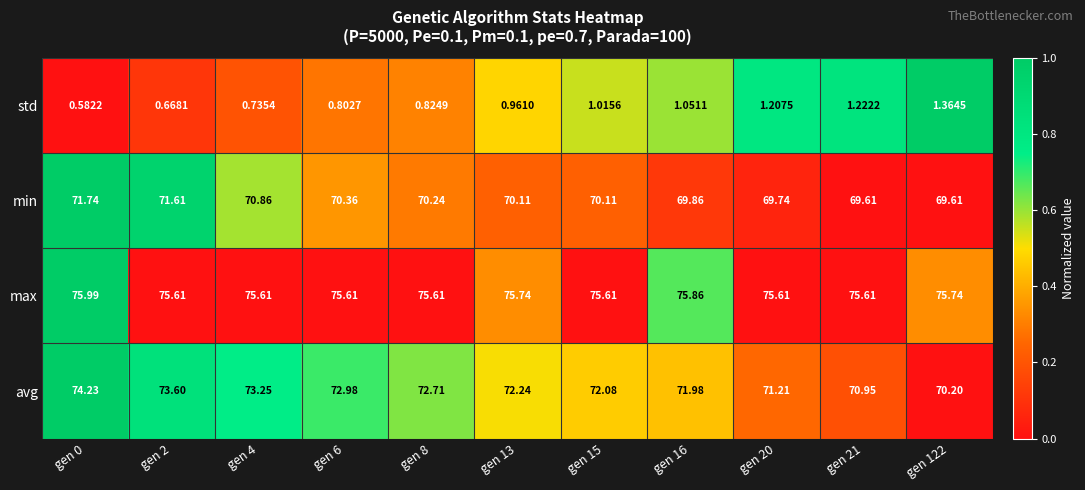

Is the value of avg at gen 122 greater than the value of max at gen 13?

No